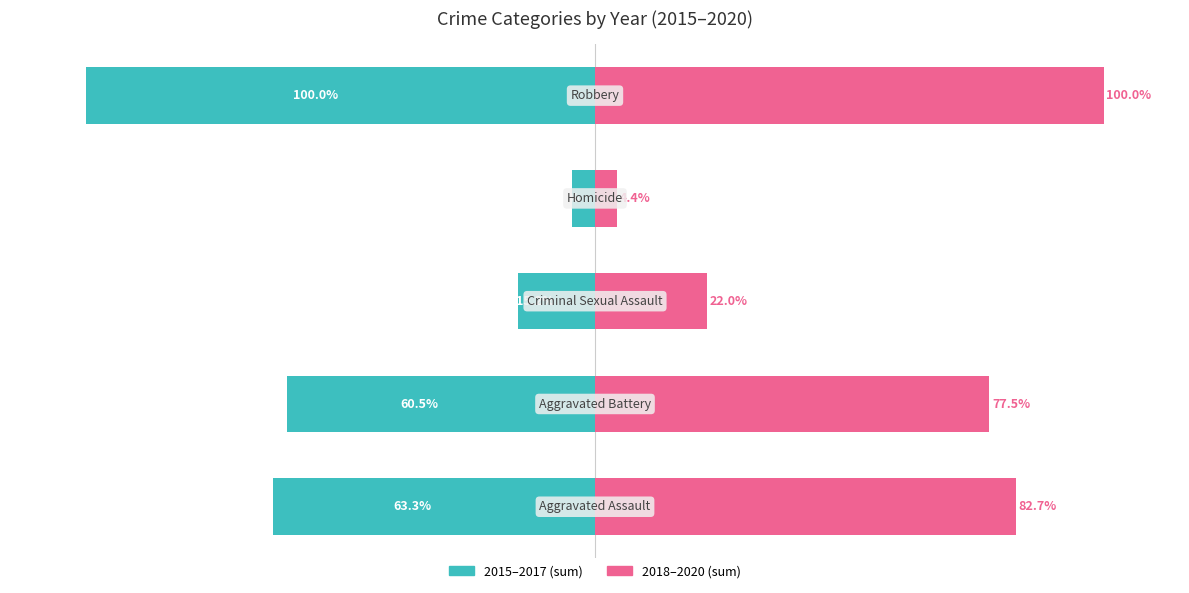

Is it true that 2015–2017 equals -15.2 at 2?

True